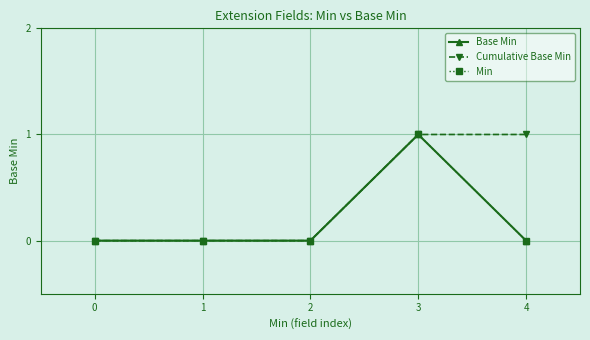

Is this an area chart (filled region under the line)?

No